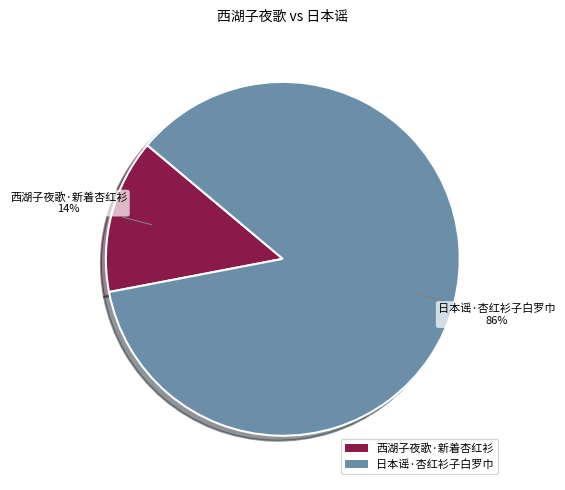

To the nearest percent, what is the difference between the 日本谣·杏红衫子白罗巾 and 西湖子夜歌·新着杏红衫 slice percentages?

72%